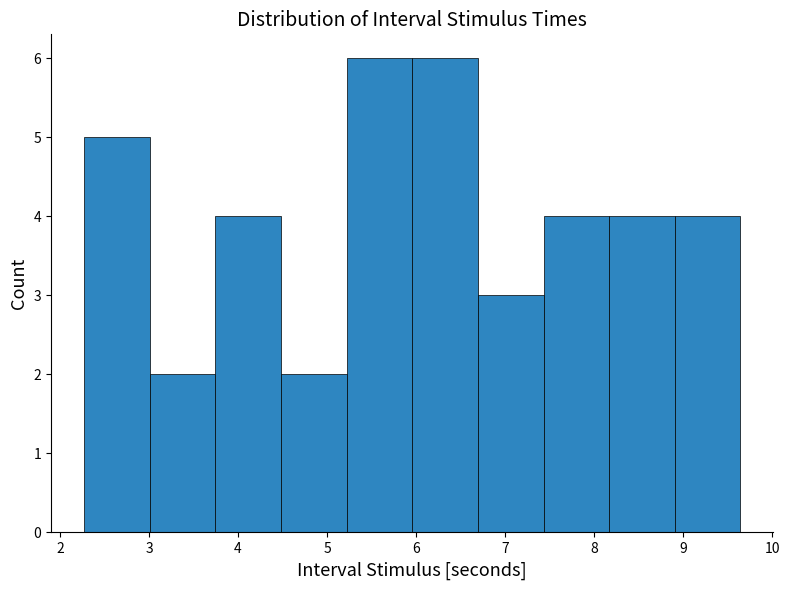

Reading left to right, transcribe this chart: for each bar, give the range it covers on the x-axis and its height. Neither the bar edges nor the heights are printed on the chart, so give them approximately, as read against the axes.

2.3 to 3.0: 5
3.0 to 3.7: 2
3.7 to 4.5: 4
4.5 to 5.2: 2
5.2 to 6.0: 6
6.0 to 6.7: 6
6.7 to 7.4: 3
7.4 to 8.2: 4
8.2 to 8.9: 4
8.9 to 9.6: 4